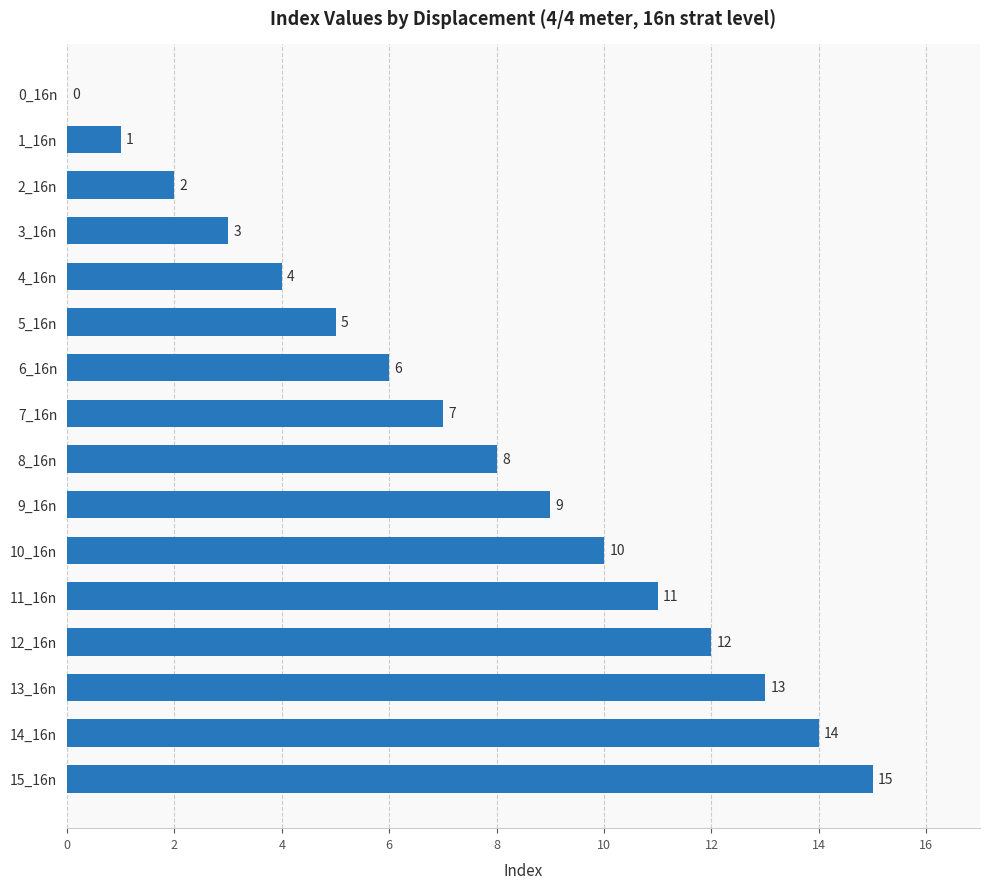

Count the number of data series in this chart.

1